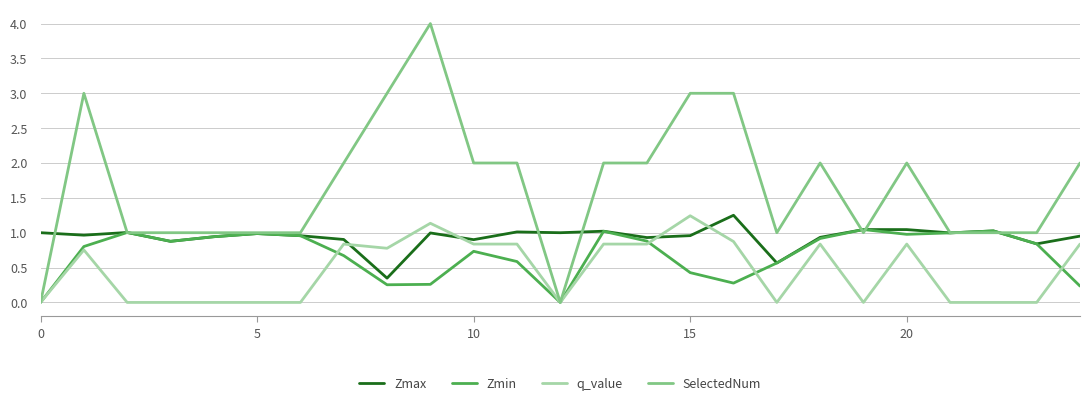

What is the greatest value displayed?

4.0